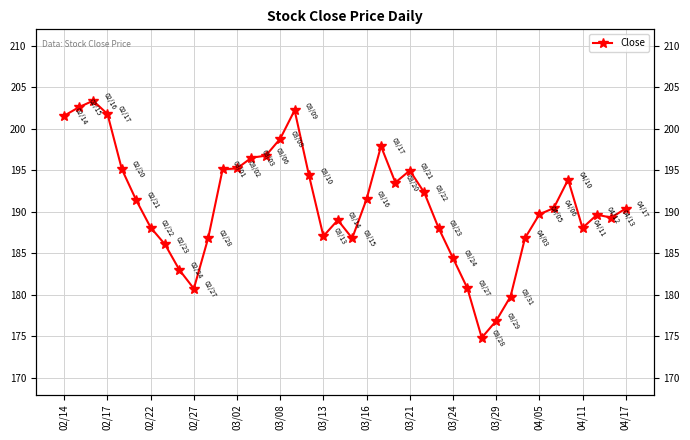

Where is the data nearest to the value 189?

19